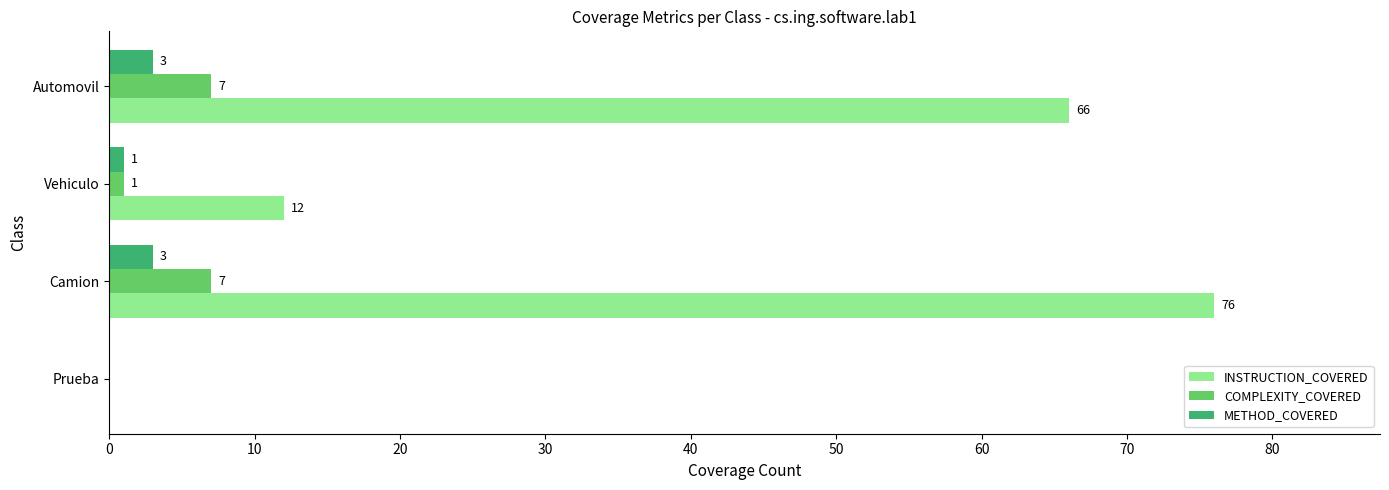

Between Prueba and Vehiculo, which series saw the biggest shift?

INSTRUCTION_COVERED